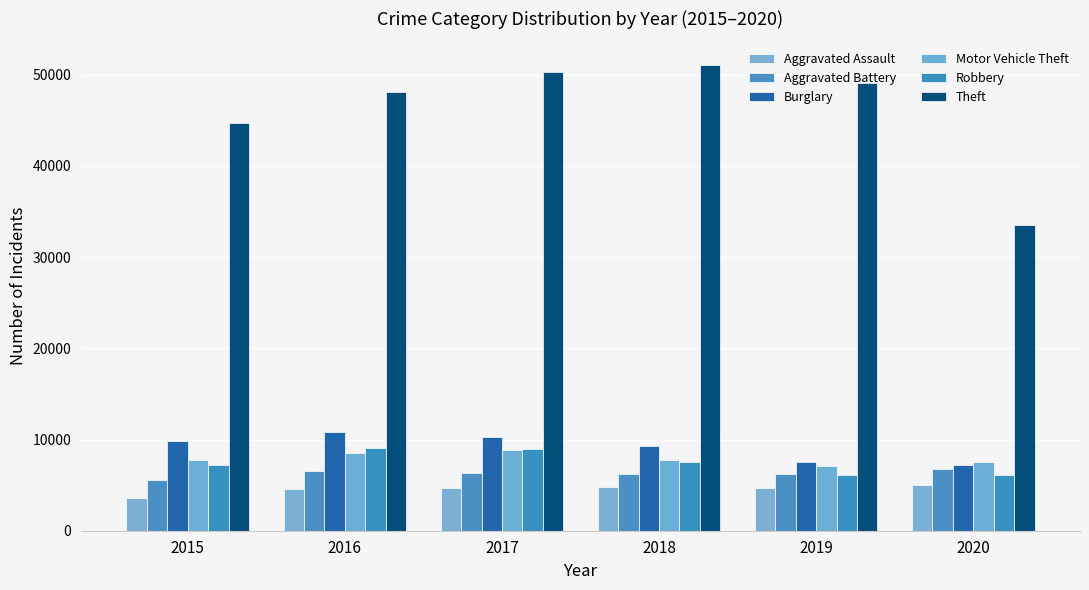

How many bars are there in each group?

6